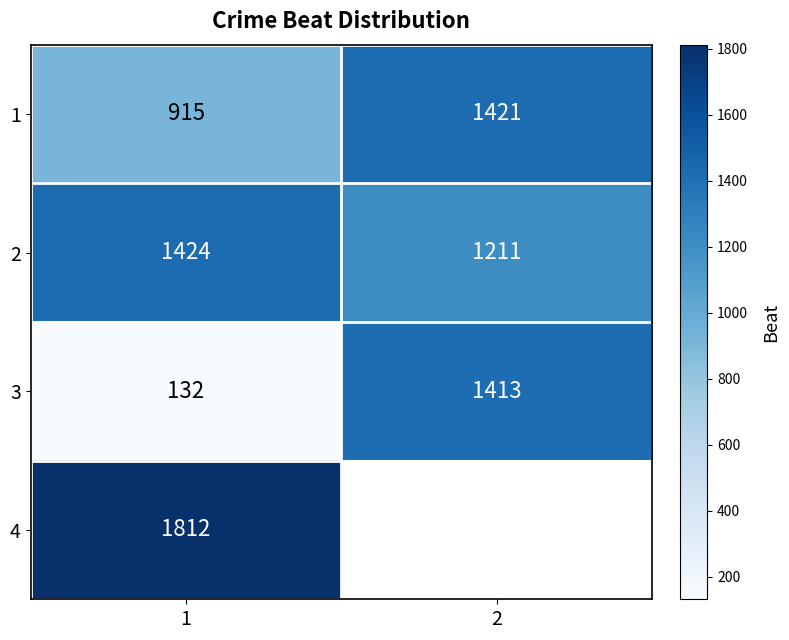

How many categories are shown in the chart?

2